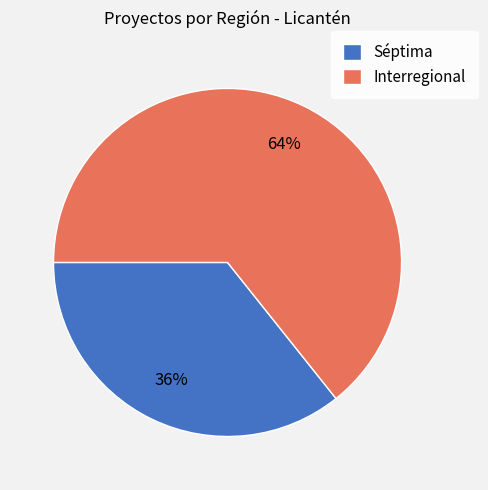

The Interregional slice represents 64% of the pie. True or false?

True